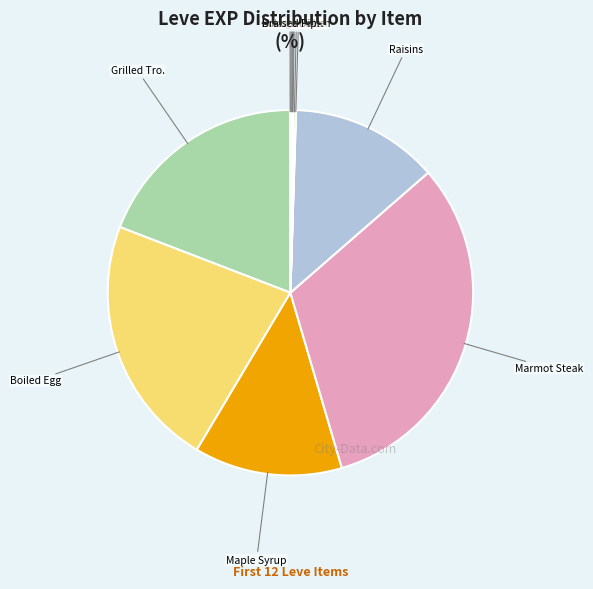

Is there any slice that represents more than half of the pie?

No